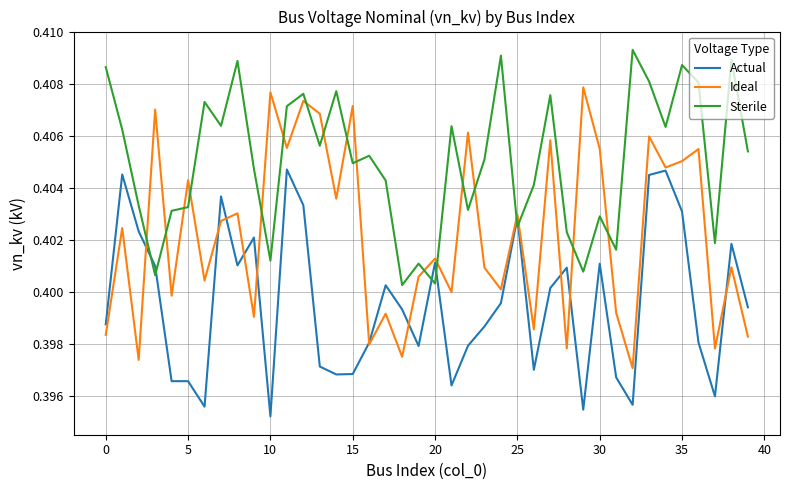

Which series has the largest total across all categories?

Sterile